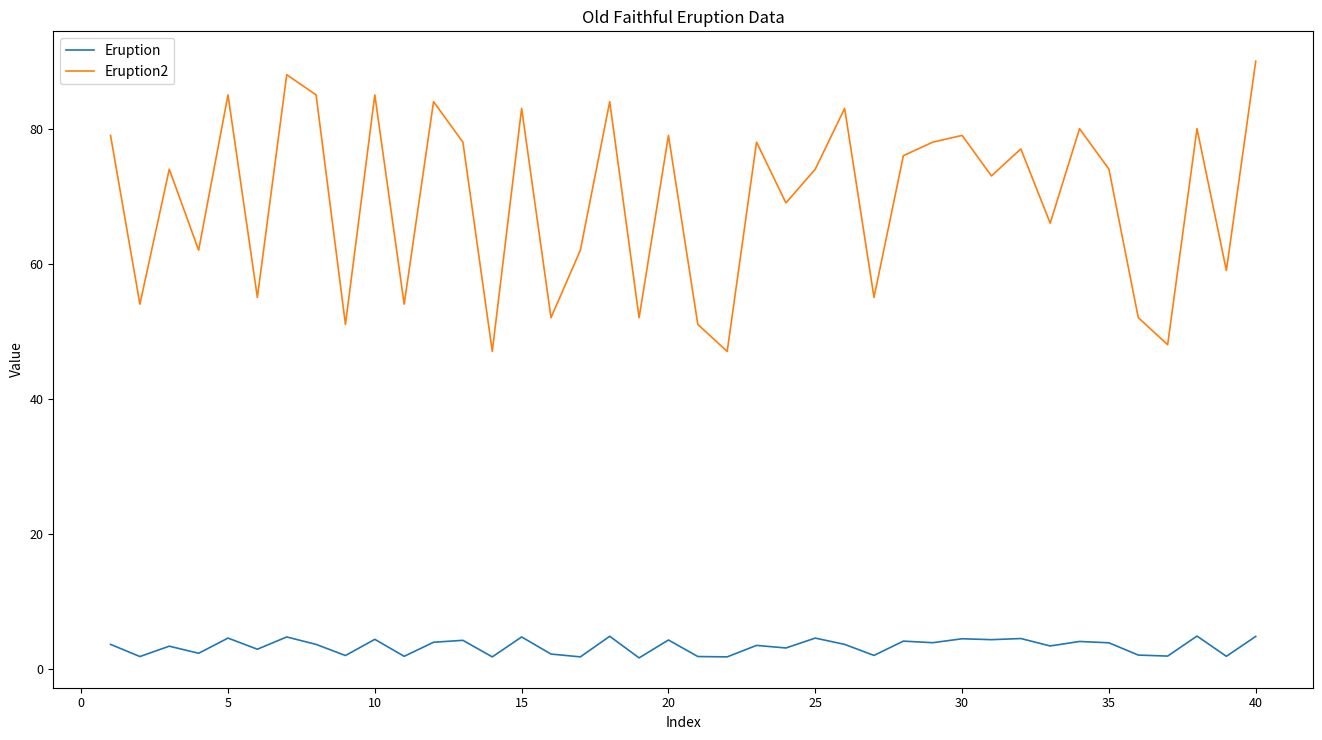

How many lines are shown in the chart?

2